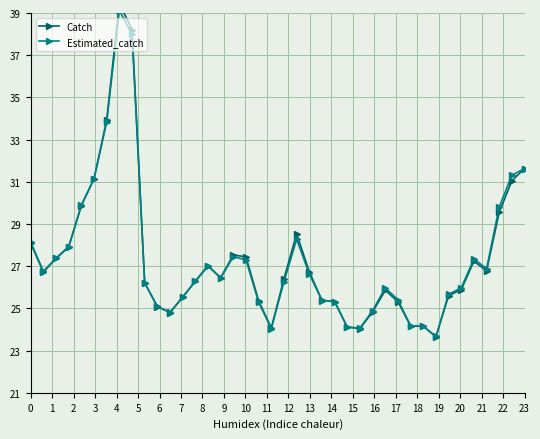

What is the maximum value for Estimated_catch?

39.1